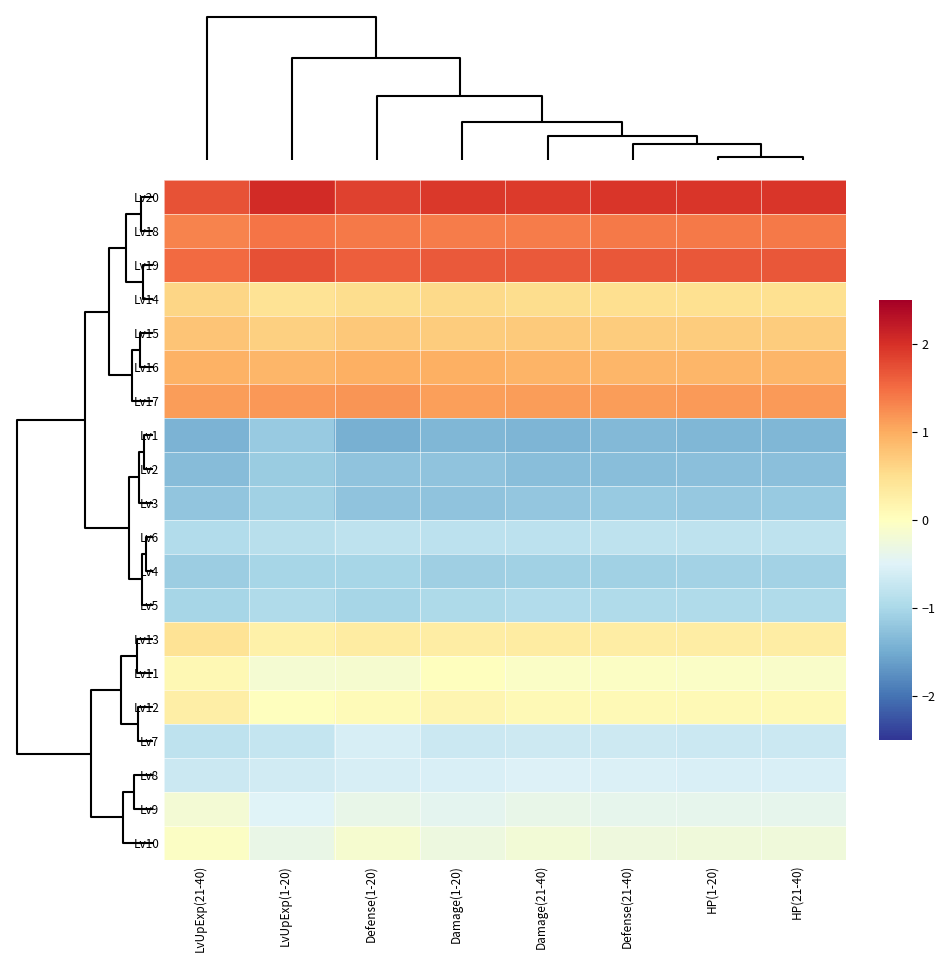

Reading right to left, what are all the values shown in this chart?

Lv20: HP(21-40)=1.9	HP(1-20)=1.9	Defense(21-40)=1.9	Damage(21-40)=1.9	Damage(1-20)=1.9	Defense(1-20)=1.8	LvUpExp(1-20)=2.0	LvUpExp(21-40)=1.7
Lv18: HP(21-40)=1.4	HP(1-20)=1.4	Defense(21-40)=1.4	Damage(21-40)=1.4	Damage(1-20)=1.4	Defense(1-20)=1.4	LvUpExp(1-20)=1.4	LvUpExp(21-40)=1.3
Lv19: HP(21-40)=1.7	HP(1-20)=1.7	Defense(21-40)=1.7	Damage(21-40)=1.6	Damage(1-20)=1.6	Defense(1-20)=1.6	LvUpExp(1-20)=1.7	LvUpExp(21-40)=1.5
Lv14: HP(21-40)=0.5	HP(1-20)=0.5	Defense(21-40)=0.5	Damage(21-40)=0.5	Damage(1-20)=0.5	Defense(1-20)=0.5	LvUpExp(1-20)=0.4	LvUpExp(21-40)=0.6
Lv15: HP(21-40)=0.7	HP(1-20)=0.7	Defense(21-40)=0.7	Damage(21-40)=0.7	Damage(1-20)=0.7	Defense(1-20)=0.7	LvUpExp(1-20)=0.7	LvUpExp(21-40)=0.8
Lv16: HP(21-40)=0.9	HP(1-20)=0.9	Defense(21-40)=0.9	Damage(21-40)=0.9	Damage(1-20)=1.0	Defense(1-20)=1.0	LvUpExp(1-20)=0.9	LvUpExp(21-40)=0.9
Lv17: HP(21-40)=1.1	HP(1-20)=1.2	Defense(21-40)=1.1	Damage(21-40)=1.1	Damage(1-20)=1.1	Defense(1-20)=1.2	LvUpExp(1-20)=1.2	LvUpExp(21-40)=1.1
Lv1: HP(21-40)=-1.4	HP(1-20)=-1.4	Defense(21-40)=-1.4	Damage(21-40)=-1.4	Damage(1-20)=-1.4	Defense(1-20)=-1.5	LvUpExp(1-20)=-1.2	LvUpExp(21-40)=-1.4
Lv2: HP(21-40)=-1.3	HP(1-20)=-1.3	Defense(21-40)=-1.3	Damage(21-40)=-1.3	Damage(1-20)=-1.2	Defense(1-20)=-1.2	LvUpExp(1-20)=-1.1	LvUpExp(21-40)=-1.3
Lv3: HP(21-40)=-1.2	HP(1-20)=-1.2	Defense(21-40)=-1.2	Damage(21-40)=-1.2	Damage(1-20)=-1.2	Defense(1-20)=-1.2	LvUpExp(1-20)=-1.1	LvUpExp(21-40)=-1.2
Lv6: HP(21-40)=-0.8	HP(1-20)=-0.8	Defense(21-40)=-0.8	Damage(21-40)=-0.8	Damage(1-20)=-0.8	Defense(1-20)=-0.8	LvUpExp(1-20)=-0.9	LvUpExp(21-40)=-0.9
Lv4: HP(21-40)=-1.1	HP(1-20)=-1.1	Defense(21-40)=-1.1	Damage(21-40)=-1.1	Damage(1-20)=-1.1	Defense(1-20)=-1.0	LvUpExp(1-20)=-1.0	LvUpExp(21-40)=-1.1
Lv5: HP(21-40)=-0.9	HP(1-20)=-0.9	Defense(21-40)=-1.0	Damage(21-40)=-0.9	Damage(1-20)=-1.0	Defense(1-20)=-1.0	LvUpExp(1-20)=-1.0	LvUpExp(21-40)=-1.0
Lv13: HP(21-40)=0.3	HP(1-20)=0.3	Defense(21-40)=0.3	Damage(21-40)=0.3	Damage(1-20)=0.3	Defense(1-20)=0.3	LvUpExp(1-20)=0.2	LvUpExp(21-40)=0.4
Lv11: HP(21-40)=-0.1	HP(1-20)=-0.1	Defense(21-40)=-0.1	Damage(21-40)=-0.1	Damage(1-20)=0.0	Defense(1-20)=-0.1	LvUpExp(1-20)=-0.2	LvUpExp(21-40)=0.1
Lv12: HP(21-40)=0.1	HP(1-20)=0.1	Defense(21-40)=0.1	Damage(21-40)=0.1	Damage(1-20)=0.1	Defense(1-20)=0.1	LvUpExp(1-20)=0.0	LvUpExp(21-40)=0.3
Lv7: HP(21-40)=-0.7	HP(1-20)=-0.7	Defense(21-40)=-0.7	Damage(21-40)=-0.7	Damage(1-20)=-0.7	Defense(1-20)=-0.6	LvUpExp(1-20)=-0.8	LvUpExp(21-40)=-0.8
Lv8: HP(21-40)=-0.6	HP(1-20)=-0.5	Defense(21-40)=-0.5	Damage(21-40)=-0.5	Damage(1-20)=-0.5	Defense(1-20)=-0.6	LvUpExp(1-20)=-0.6	LvUpExp(21-40)=-0.7
Lv9: HP(21-40)=-0.4	HP(1-20)=-0.4	Defense(21-40)=-0.4	Damage(21-40)=-0.4	Damage(1-20)=-0.4	Defense(1-20)=-0.4	LvUpExp(1-20)=-0.5	LvUpExp(21-40)=-0.2
Lv10: HP(21-40)=-0.2	HP(1-20)=-0.2	Defense(21-40)=-0.3	Damage(21-40)=-0.2	Damage(1-20)=-0.3	Defense(1-20)=-0.1	LvUpExp(1-20)=-0.3	LvUpExp(21-40)=-0.0